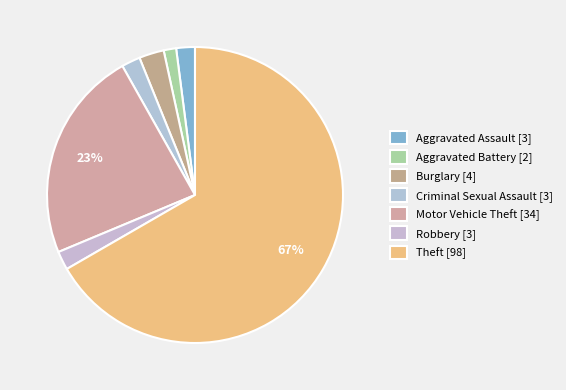

What is the change in value from Aggravated Battery to Motor Vehicle Theft?

+32